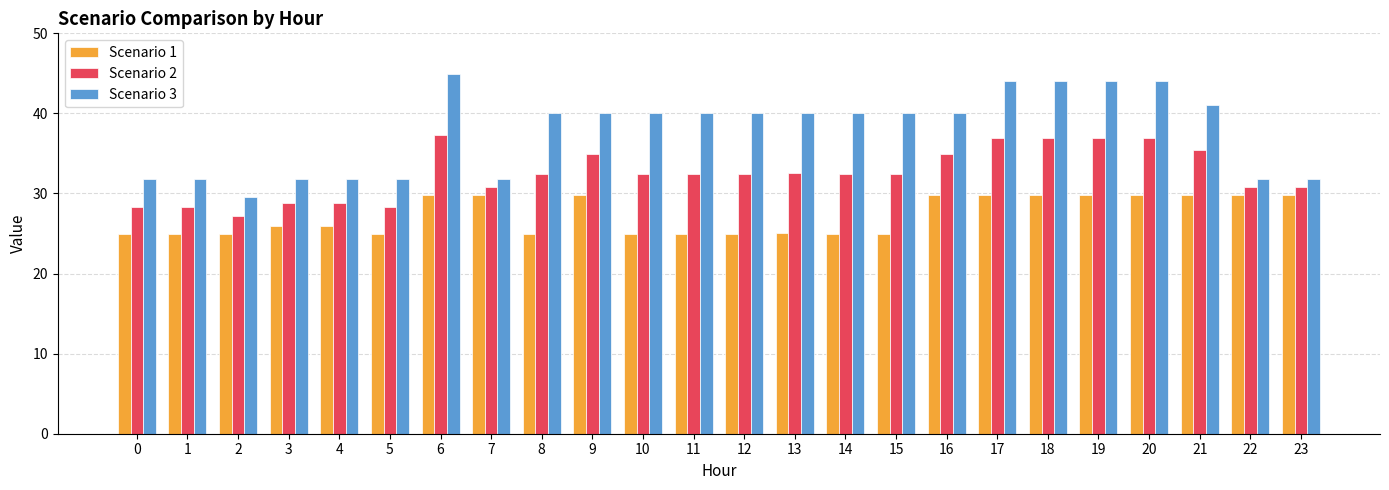

Which series has the largest total across all categories?

Scenario 3